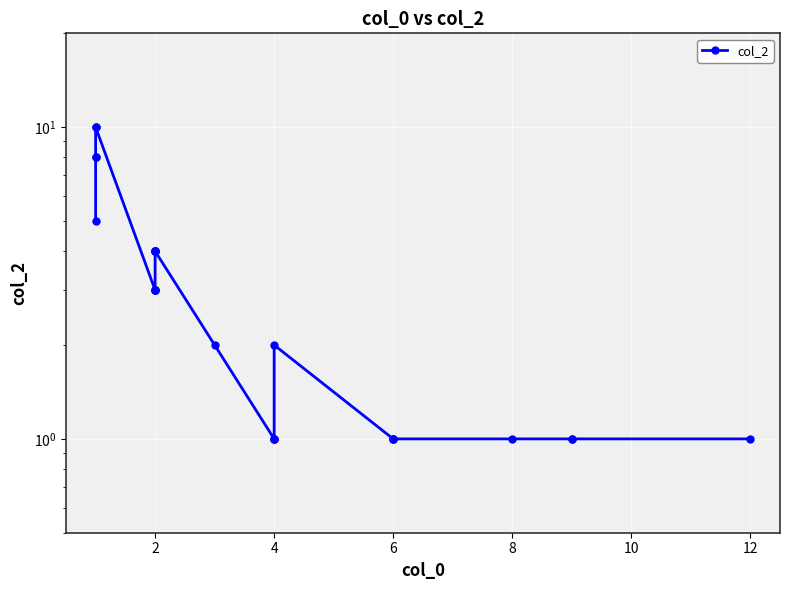

How many distinct data groups are displayed?

1